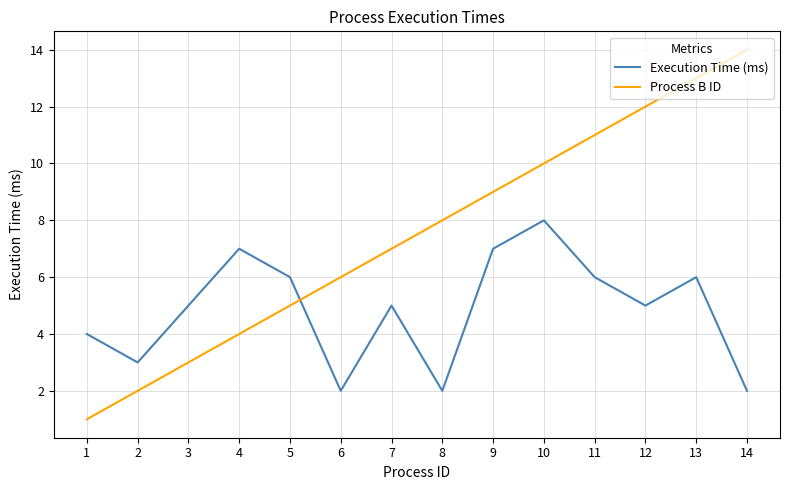

The value of Execution Time (ms) at 9 is 7. True or false?

True